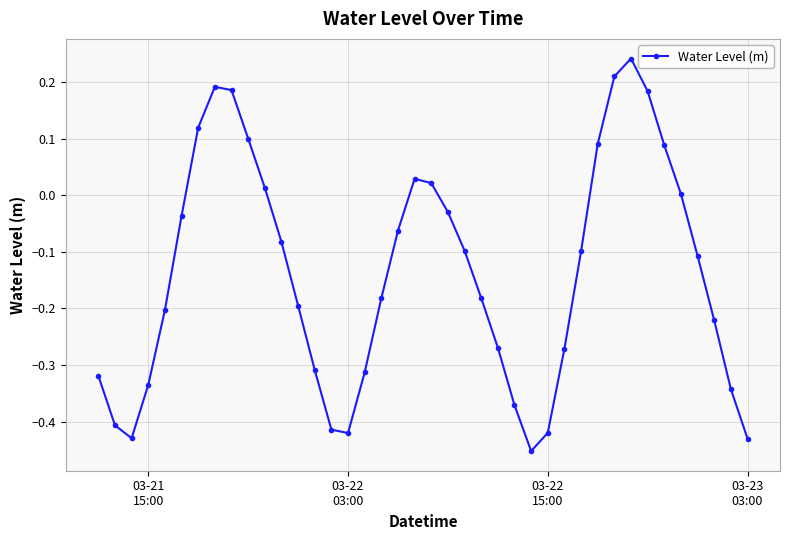

How many interior local peaks (higher than both neighbors) does the data have?

3